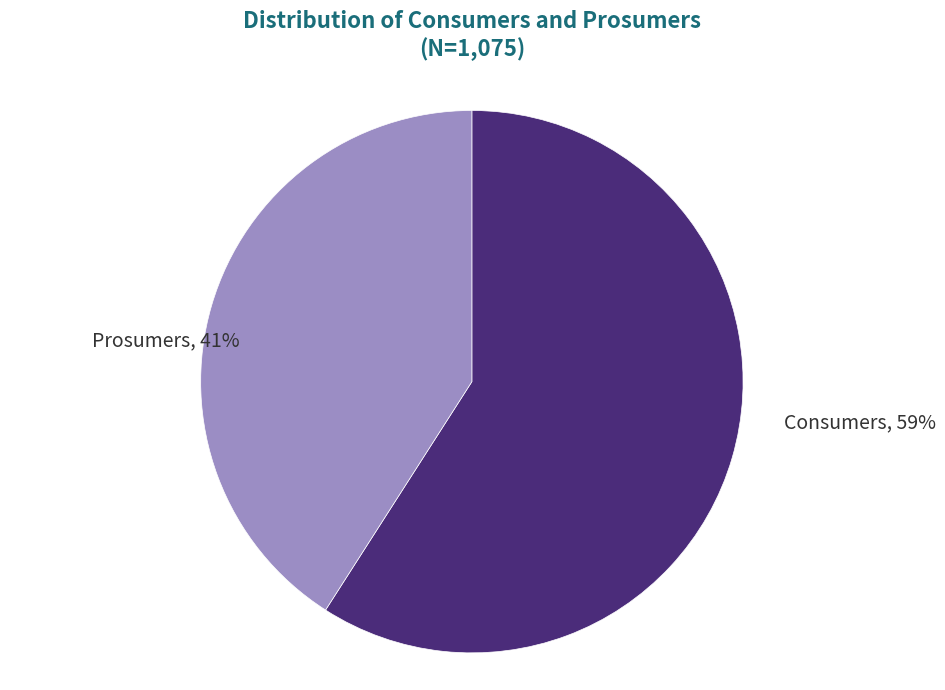

Between Prosumers and Consumers, which is larger?

Consumers